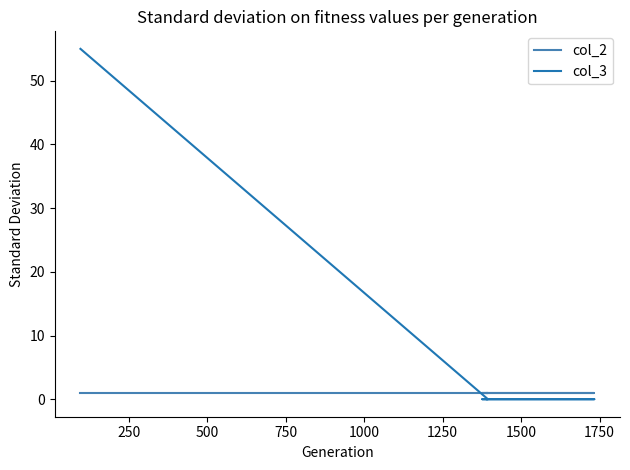

Rank the series by their average value, from lowest to highest.

col_2, col_3